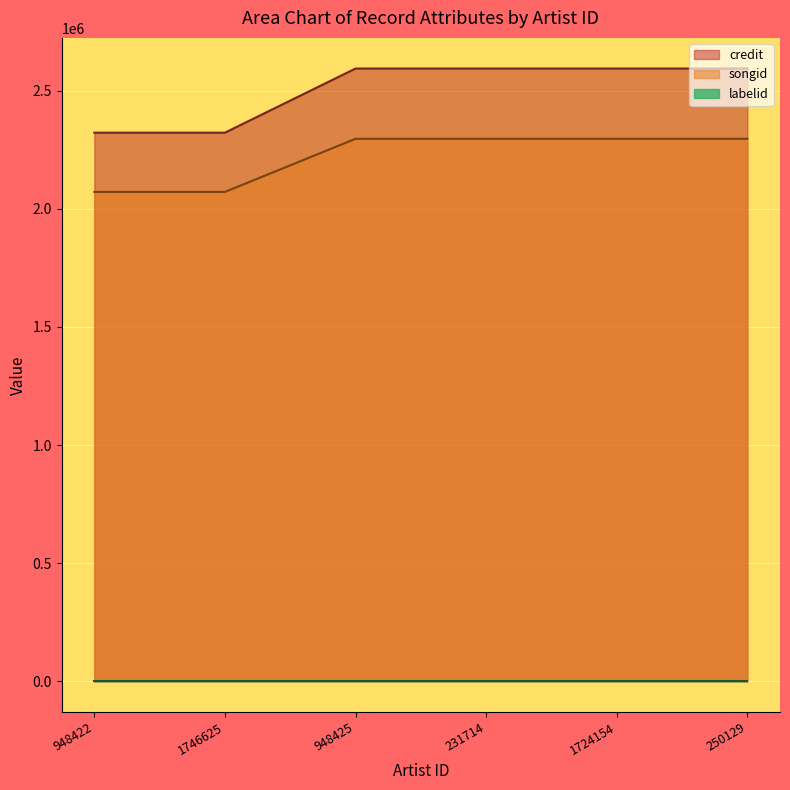

True or false: songid and credit intersect in this chart.

False